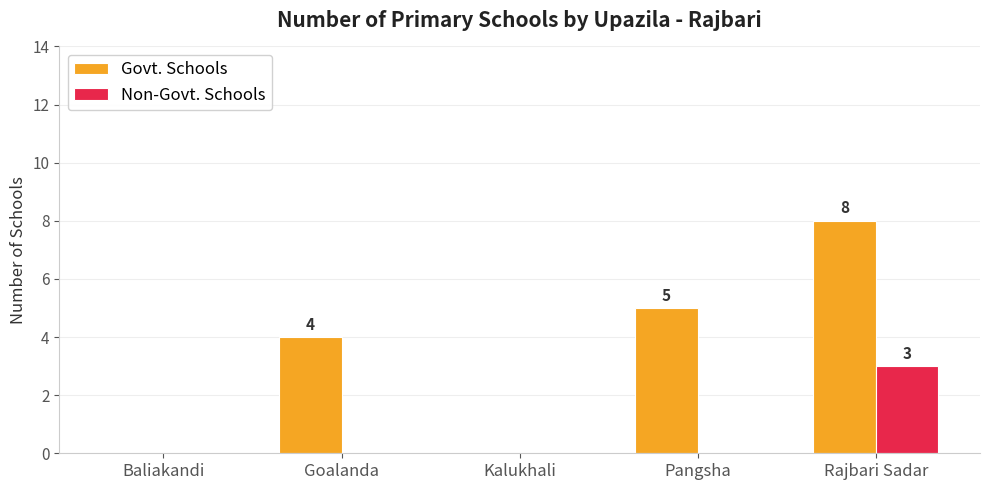

Are the bars horizontal?

No